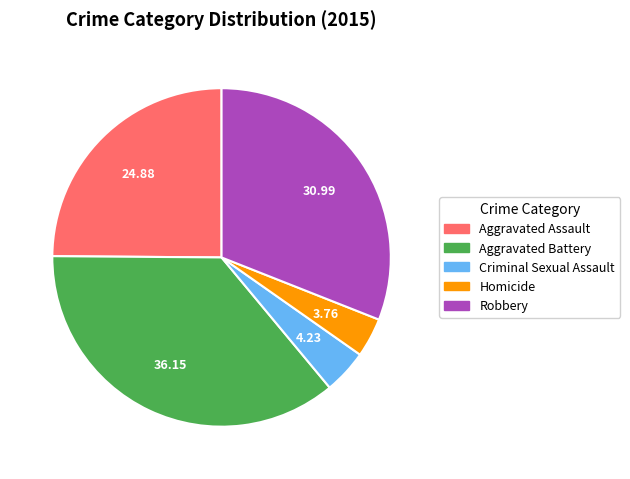

Is the sum of Criminal Sexual Assault and Aggravated Battery greater than half?

No